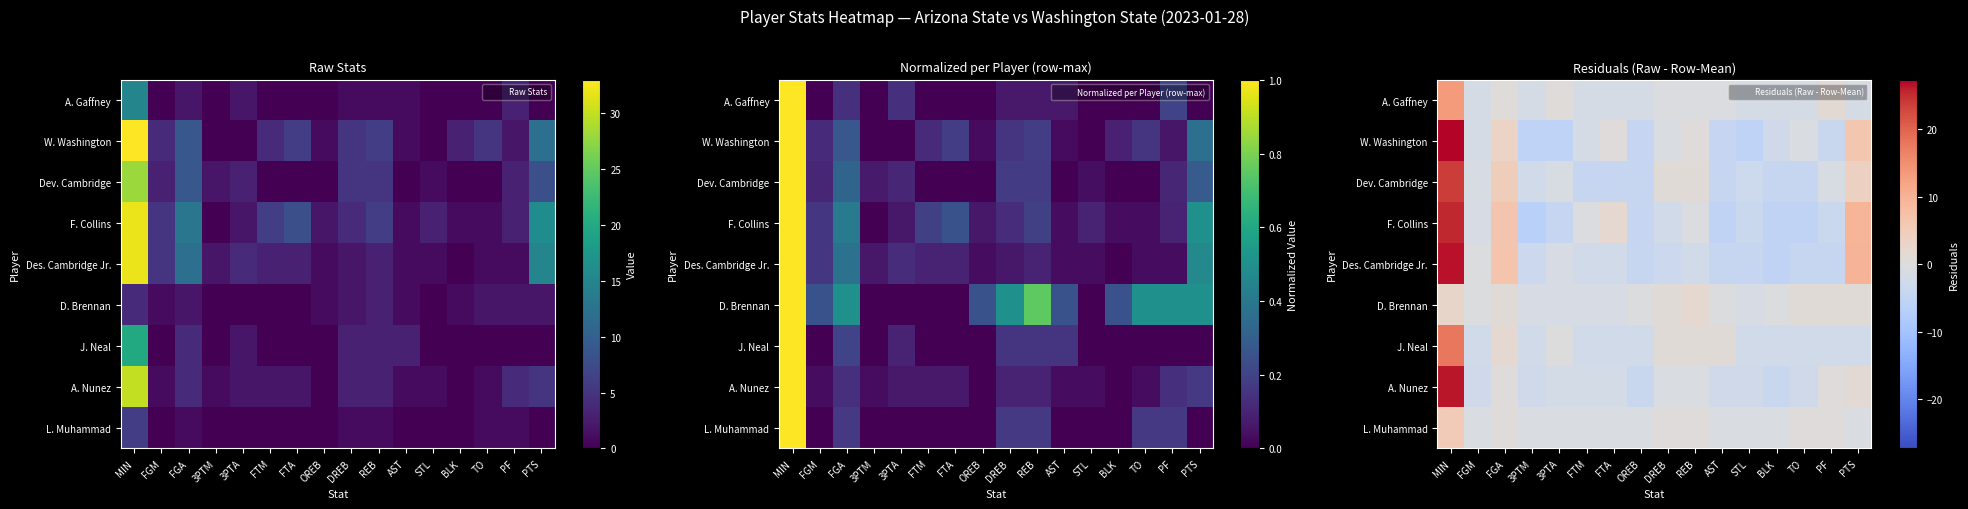

How many data points does each series have?

16